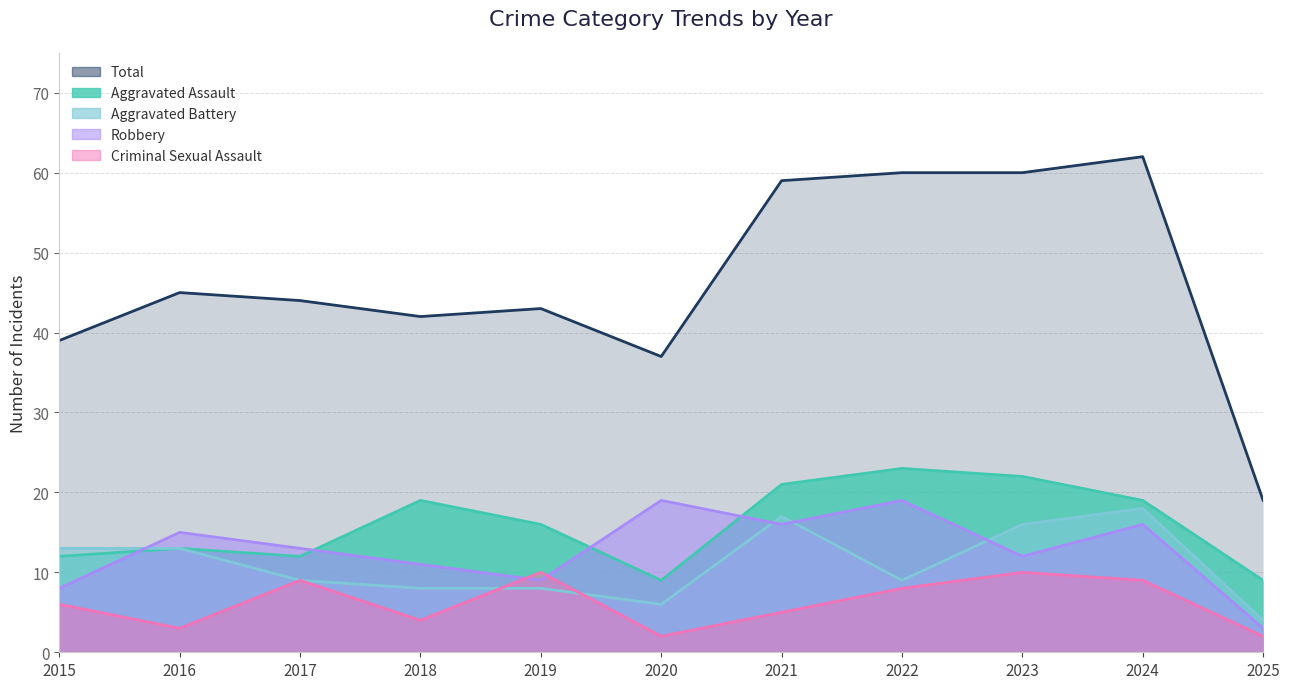

How many intersections are there between Aggravated Battery and Robbery?

4